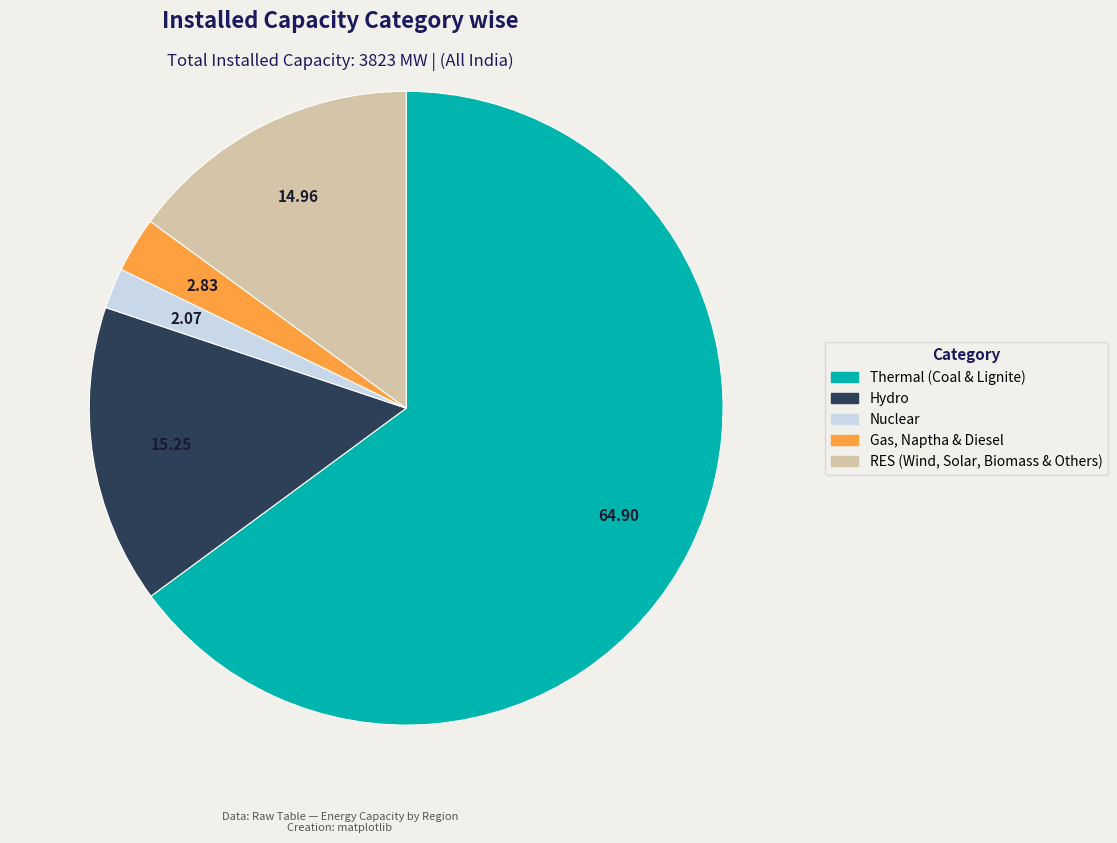

Is the sum of Hydro and Gas, Naptha & Diesel greater than half?

No